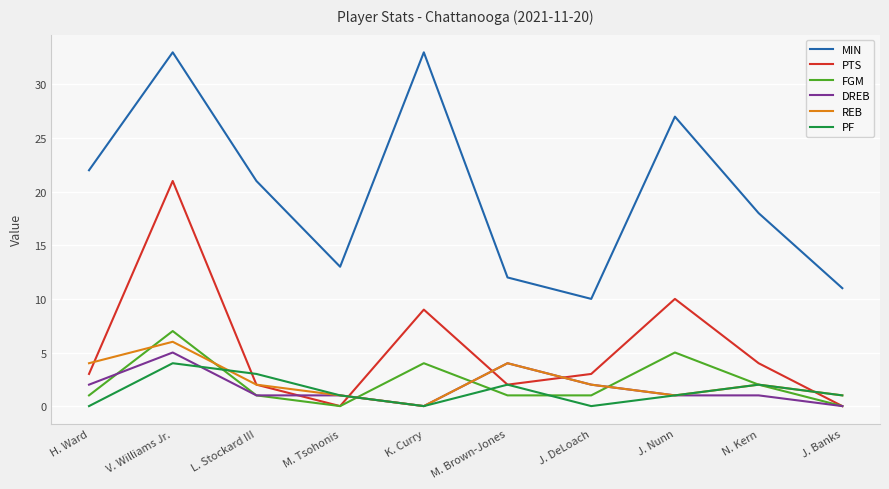

Which series has the widest spread of values?

MIN